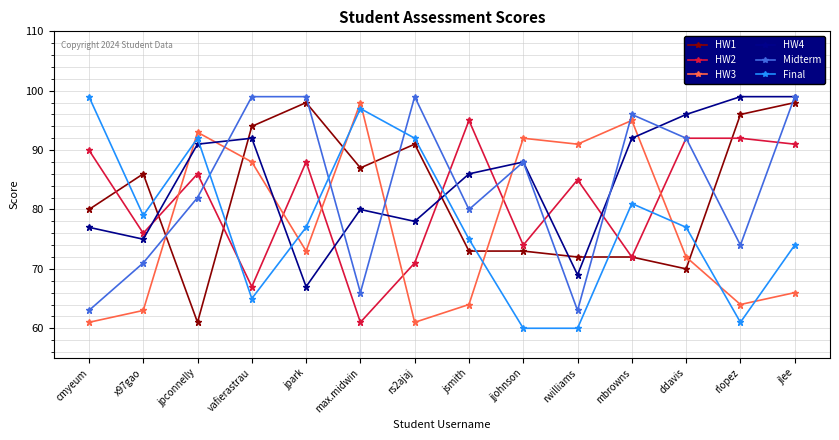

At which label is HW3 closest to 79?

jpark